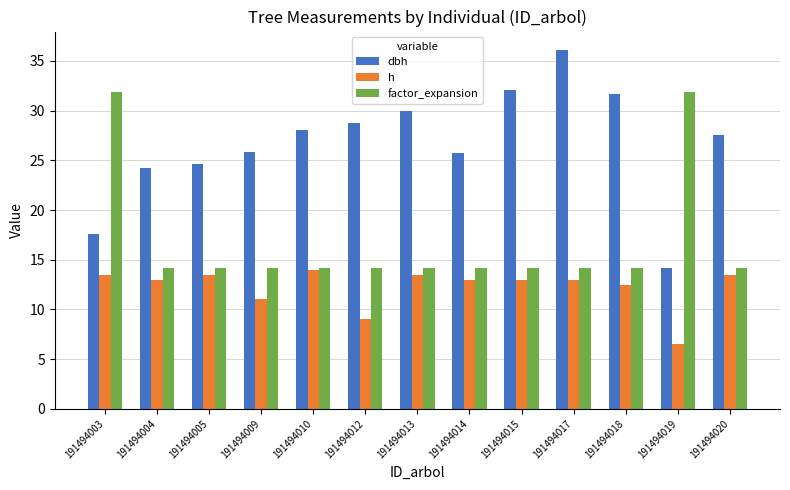

Which series has the largest range (max minus min)?

dbh